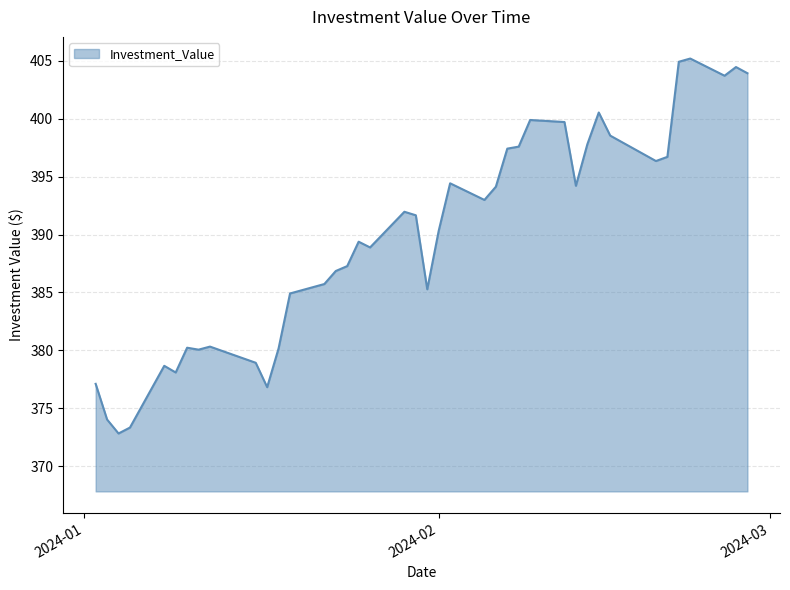

What is the greatest value displayed?

405.2